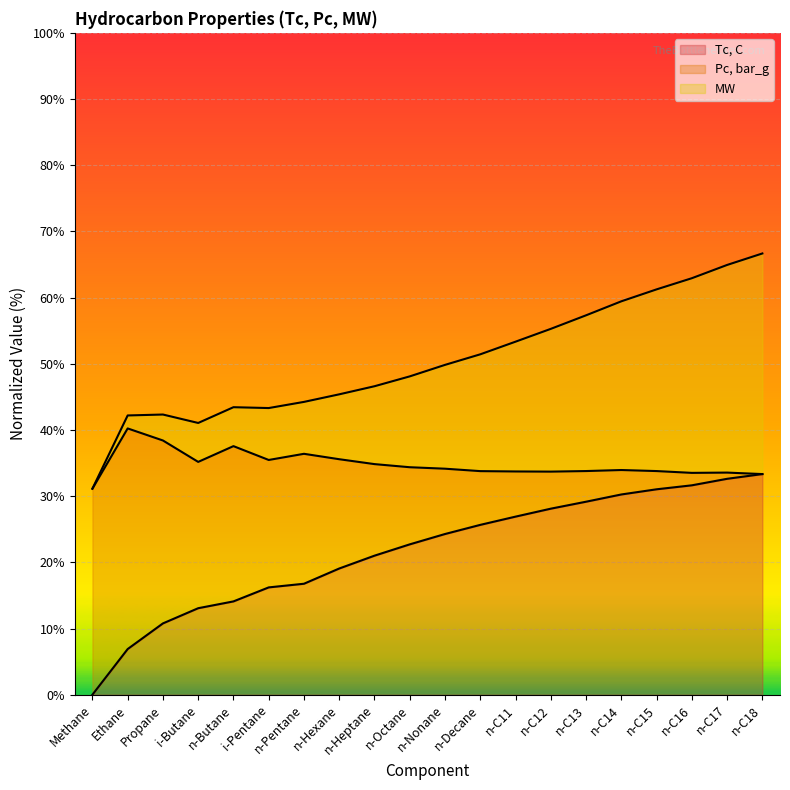

Between n-Hexane and n-Decane, which series saw the biggest shift?

Tc, C